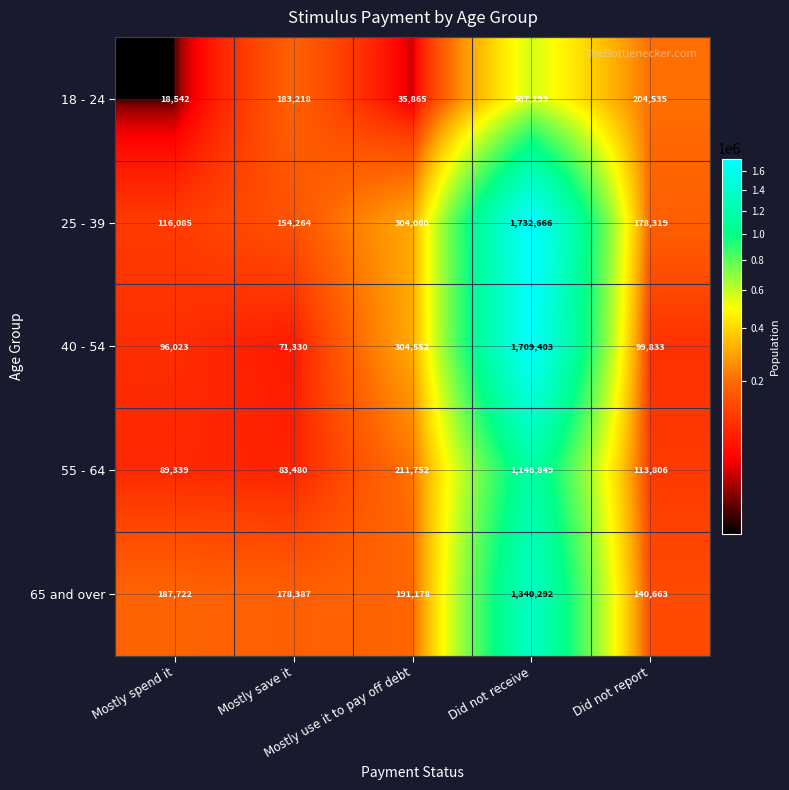

How many categories are shown in the chart?

5